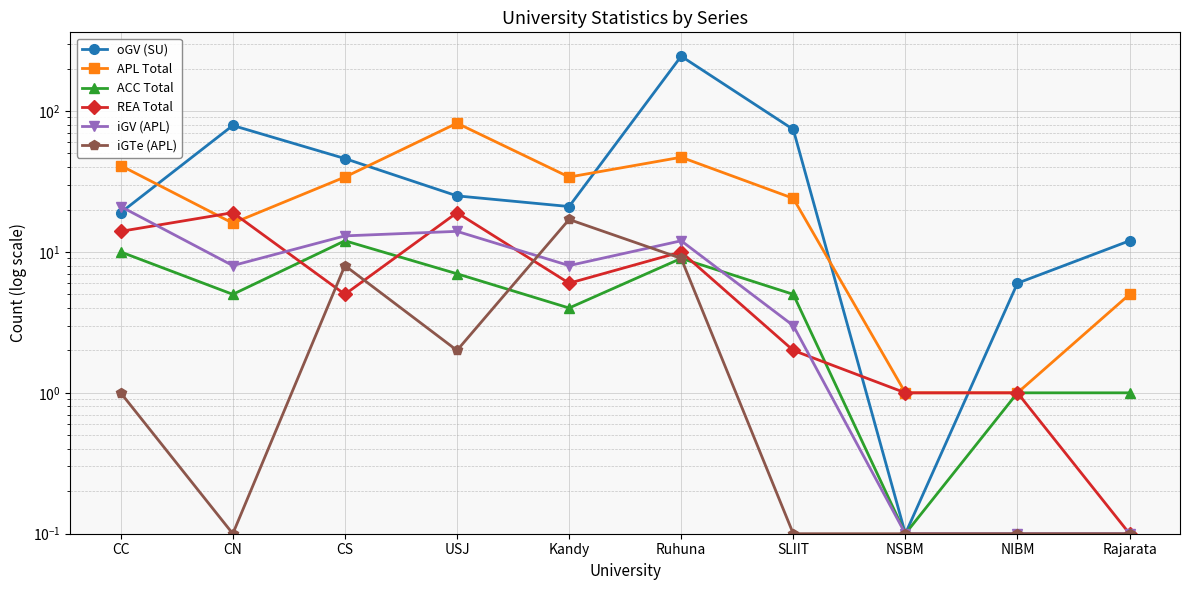

The APL Total series shows 1.0 at NIBM. True or false?

True